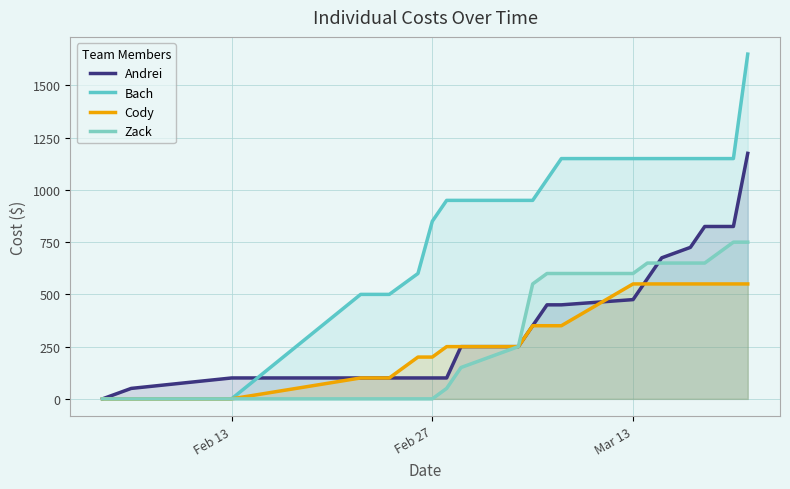

How many values in the Andrei series exceed 350?

9